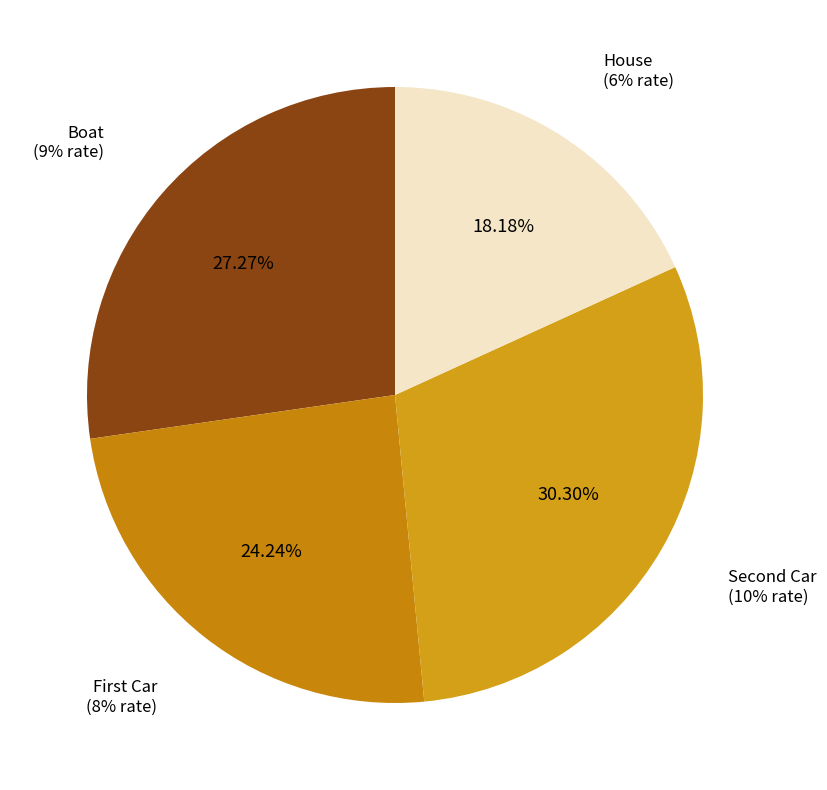

What is the largest slice in the pie chart?

Second Car